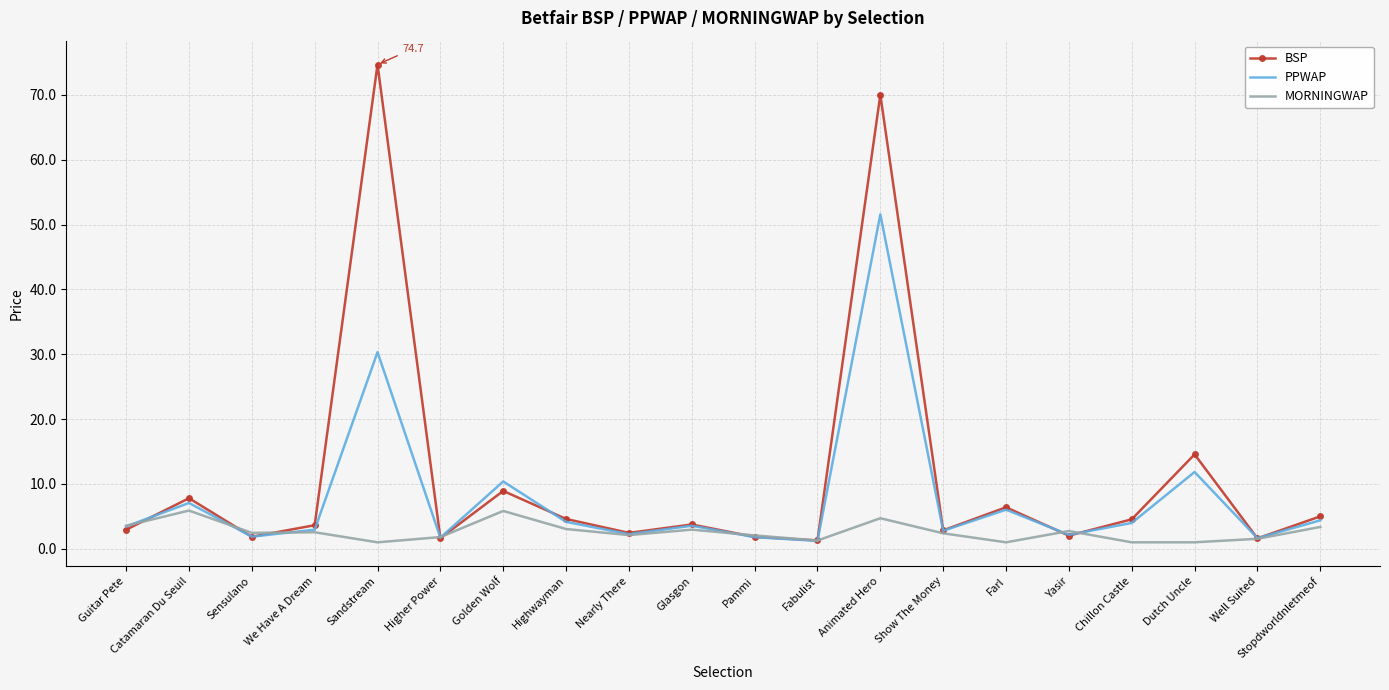

Which series has the largest total across all categories?

BSP